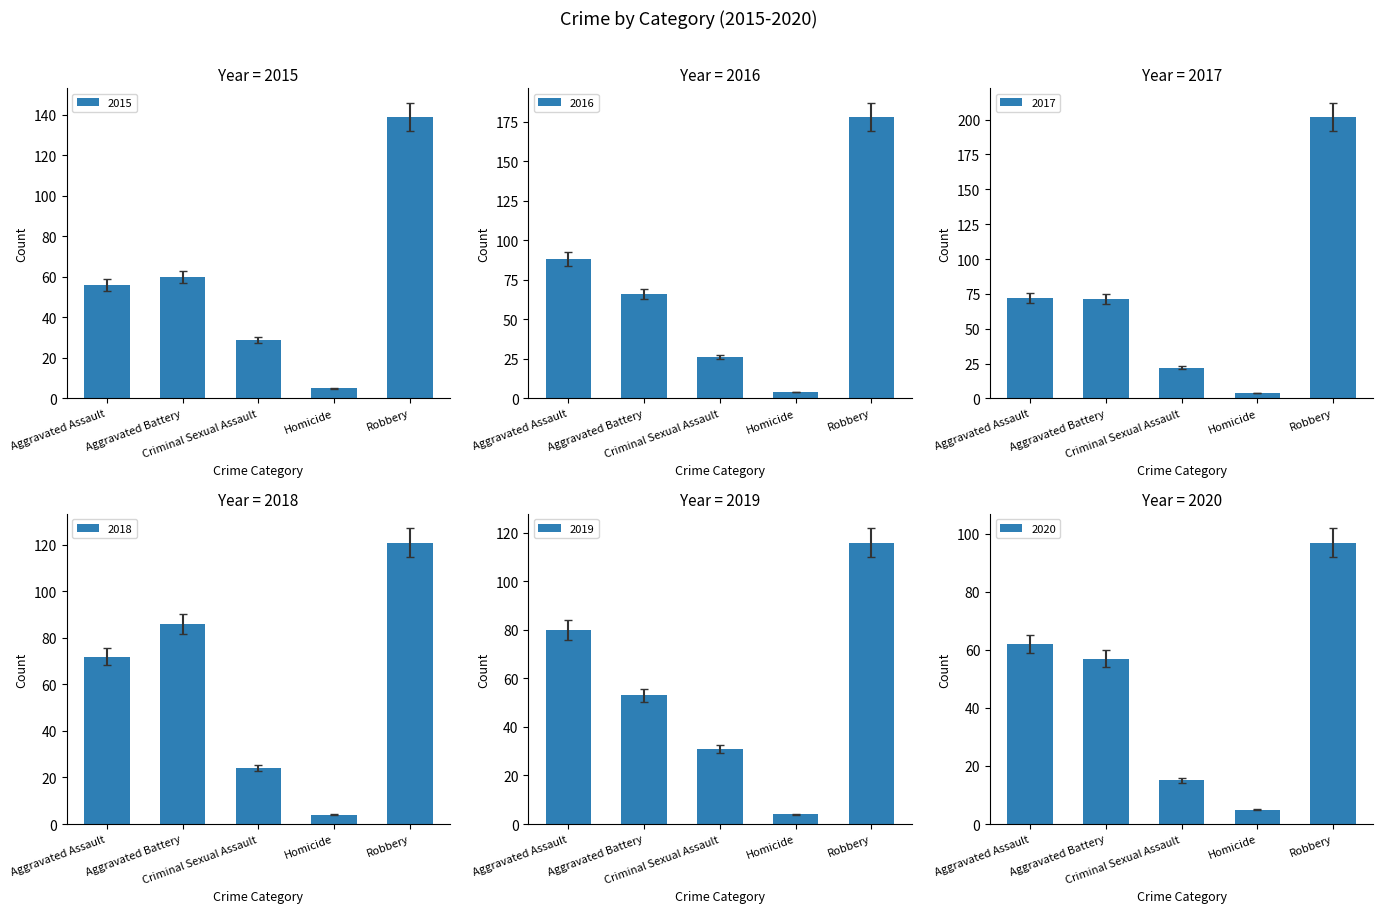

At which label does 2018 reach its minimum?

Homicide